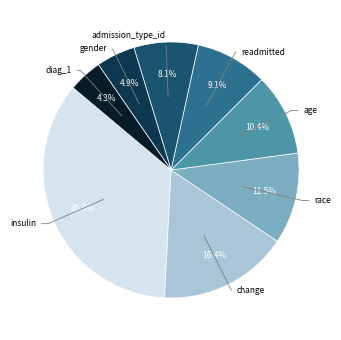

Is it true that readmitted is 1% of the pie?

False